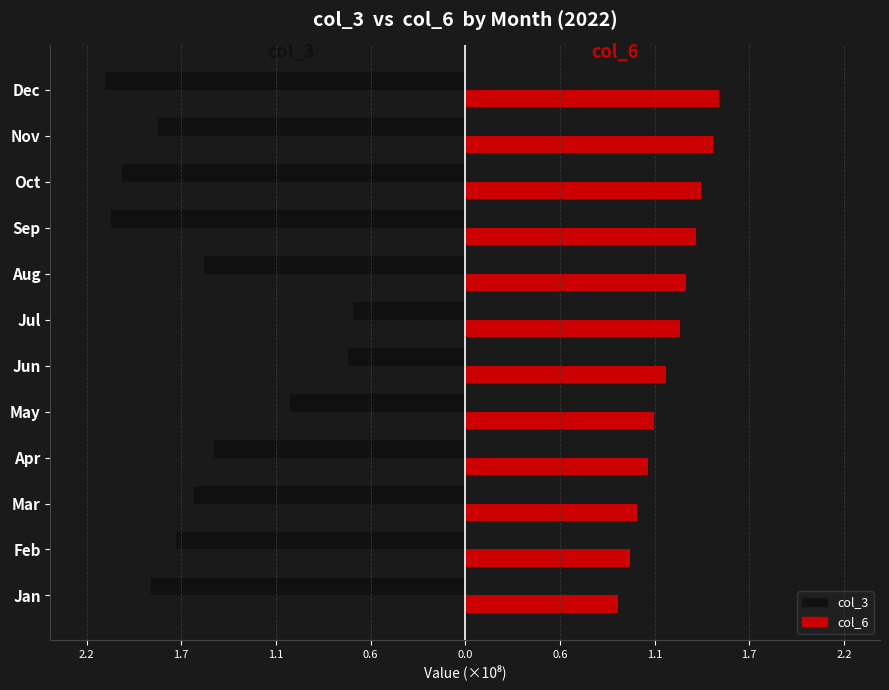

What are all the series names shown in the legend?

col_3, col_6